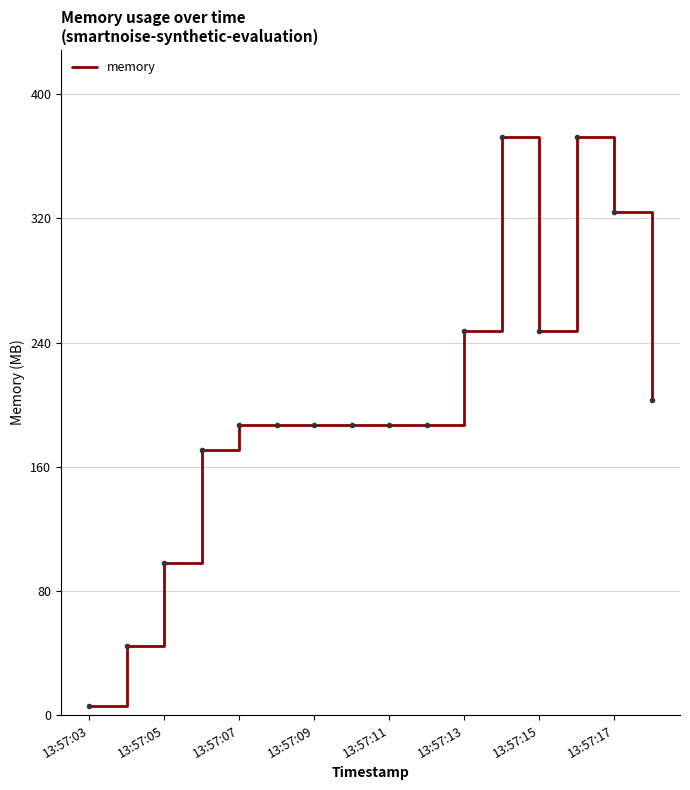

What is the difference between the maximum and minimum values?

366.6